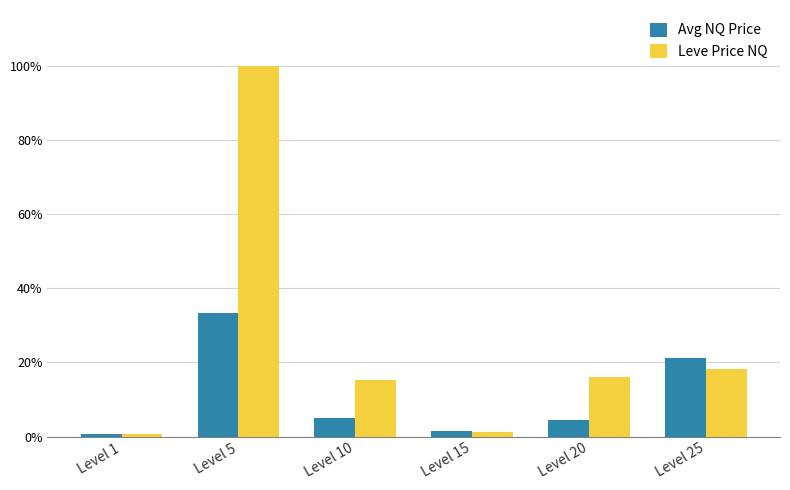

Does the chart contain stacked bars?

No